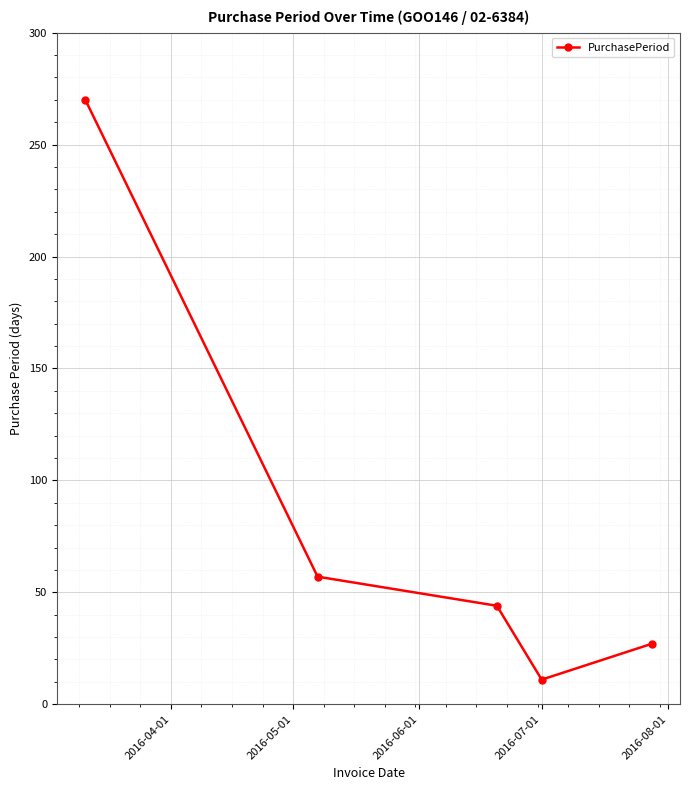

Count the number of data series in this chart.

1